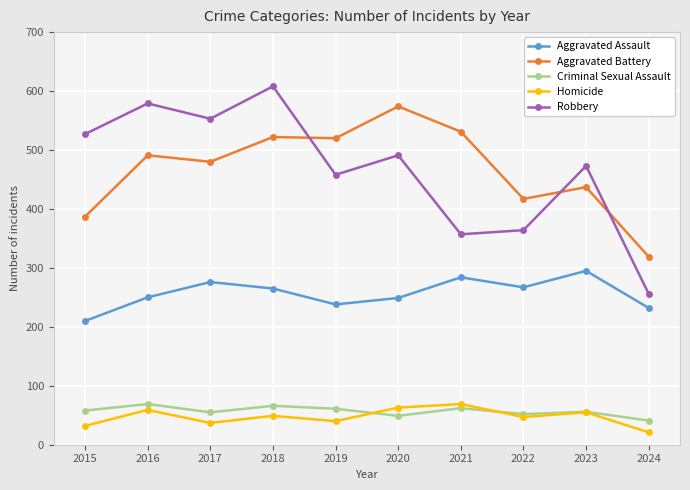

Where is Aggravated Battery nearest to the value 446?

2023